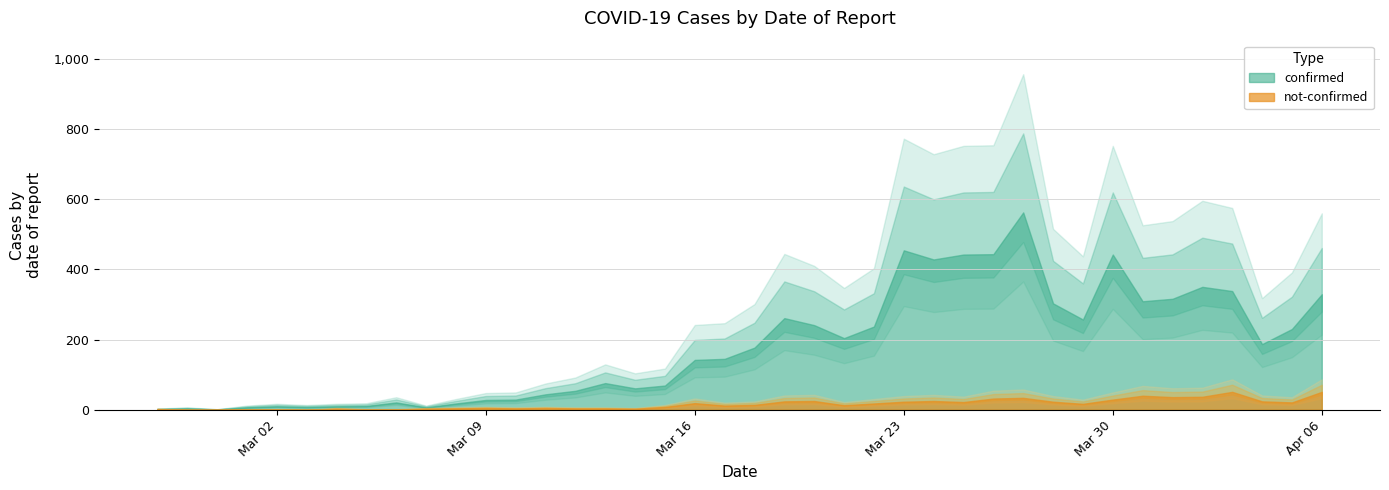

How many lines are shown in the chart?

2